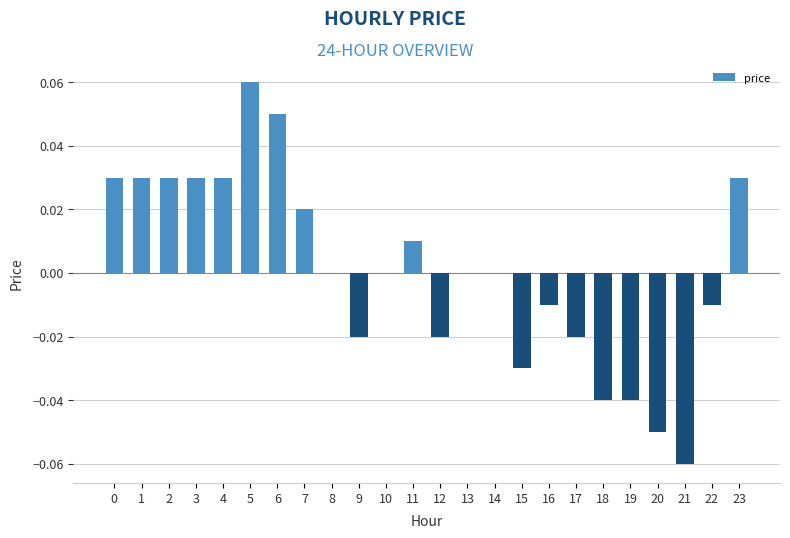

How many distinct data groups are displayed?

1